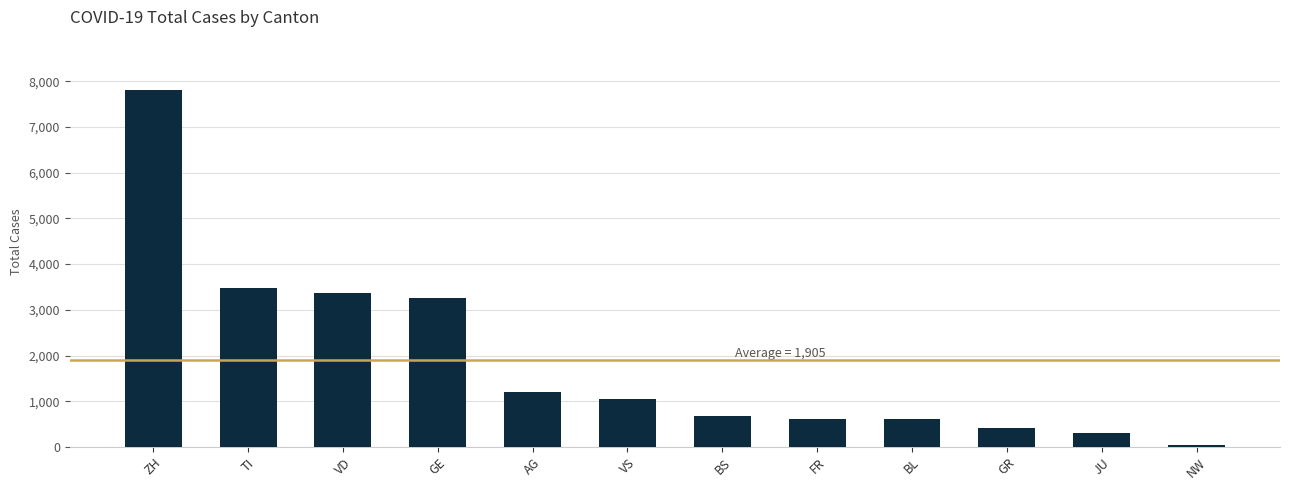

Which has a higher value, BS or TI?

TI